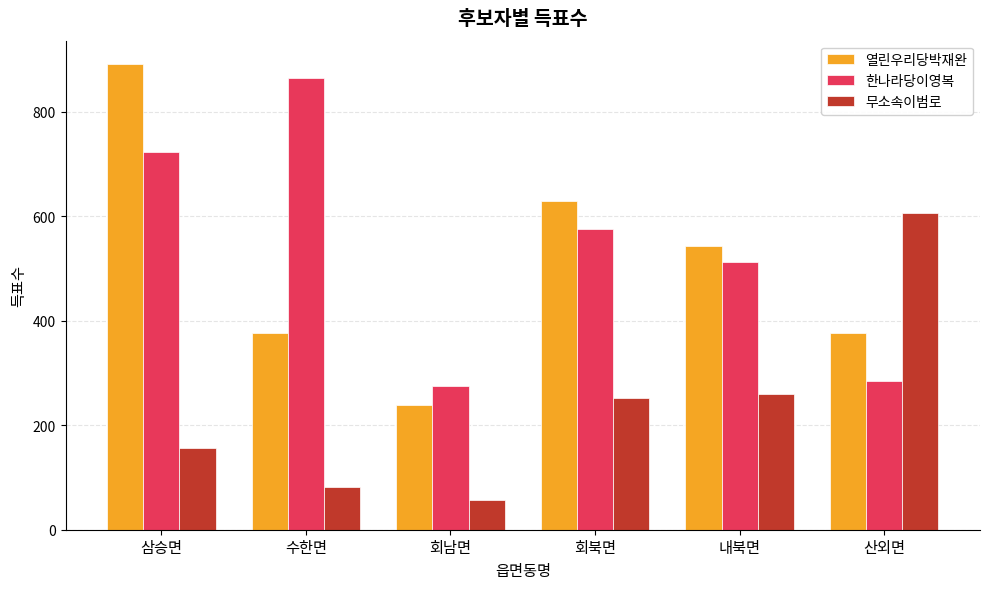

What is the sum of all 무소속이범로 values?

1414